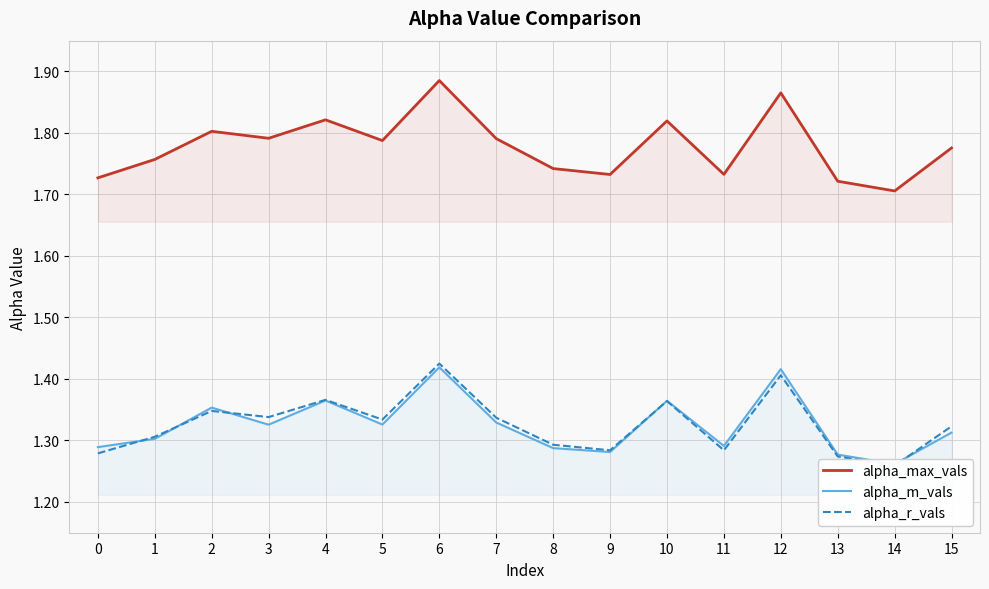

At which label does alpha_max_vals reach its peak?

6